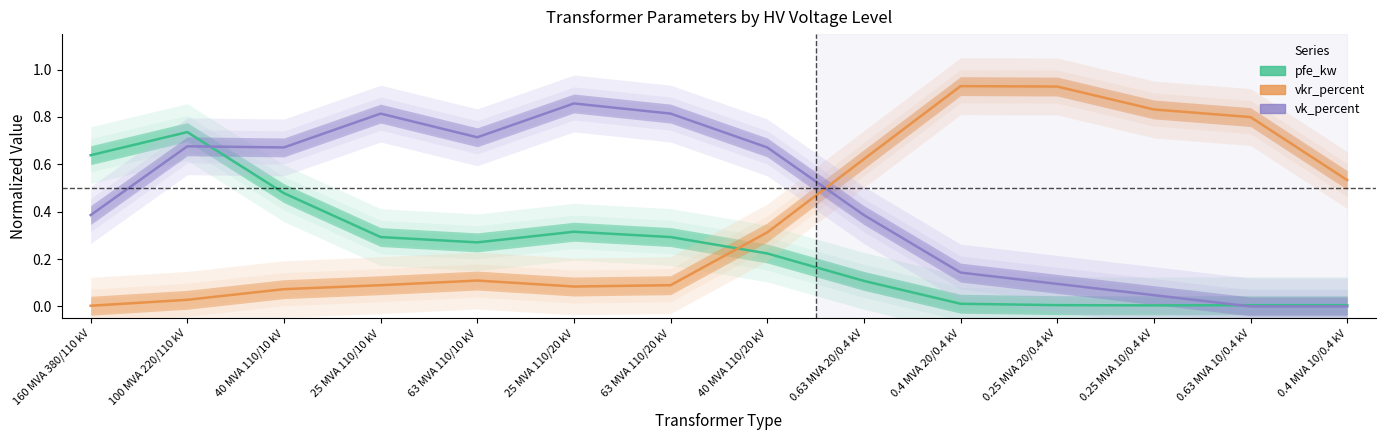

What is the value of the vk_percent point at the 7th from the left?

0.8